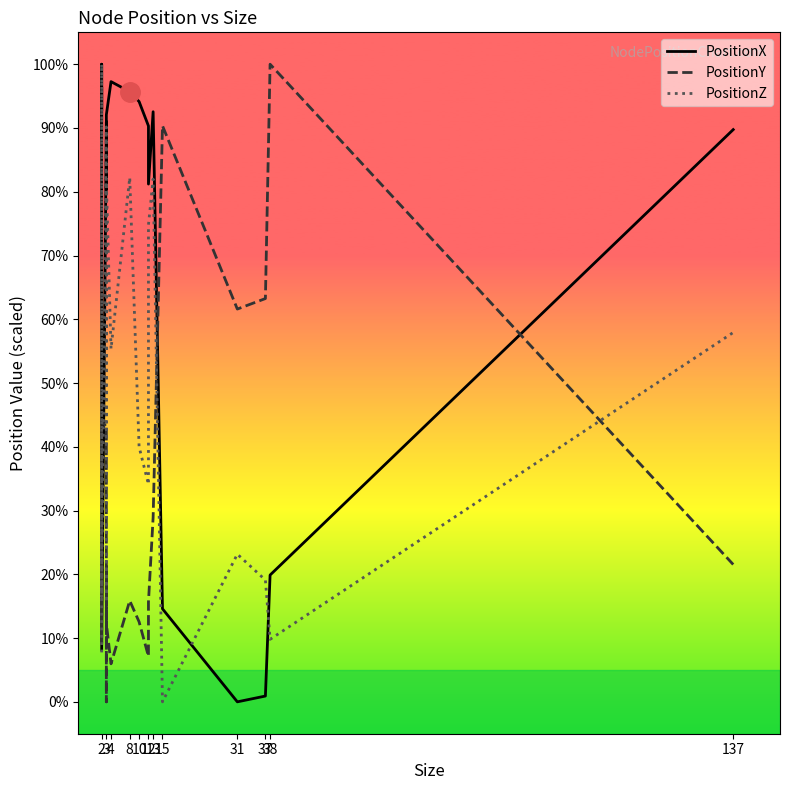

How many data points in PositionY are above 2?

10